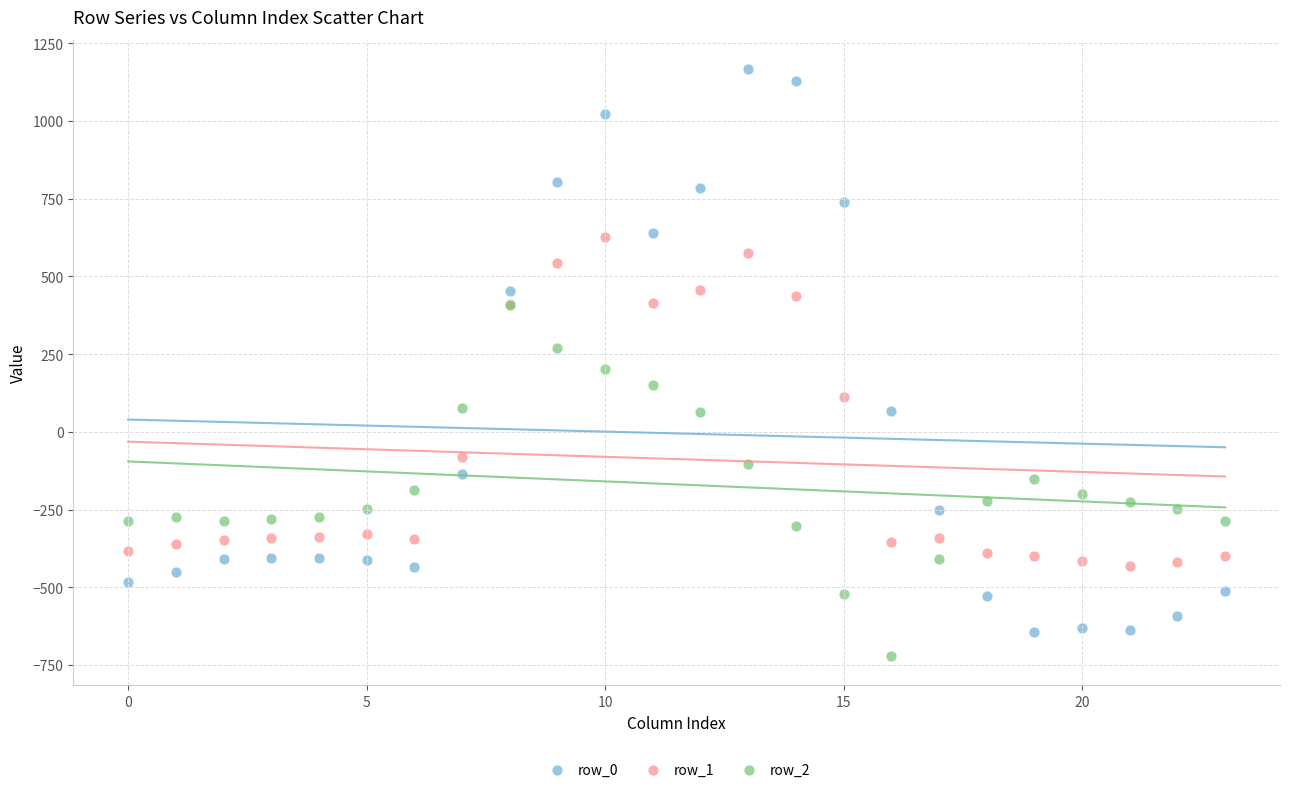

What are all the series names shown in the legend?

row_0, row_1, row_2